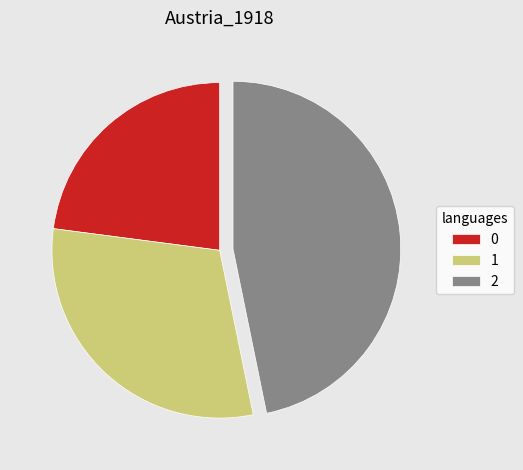

Is the sum of 0 and 2 greater than half?

Yes